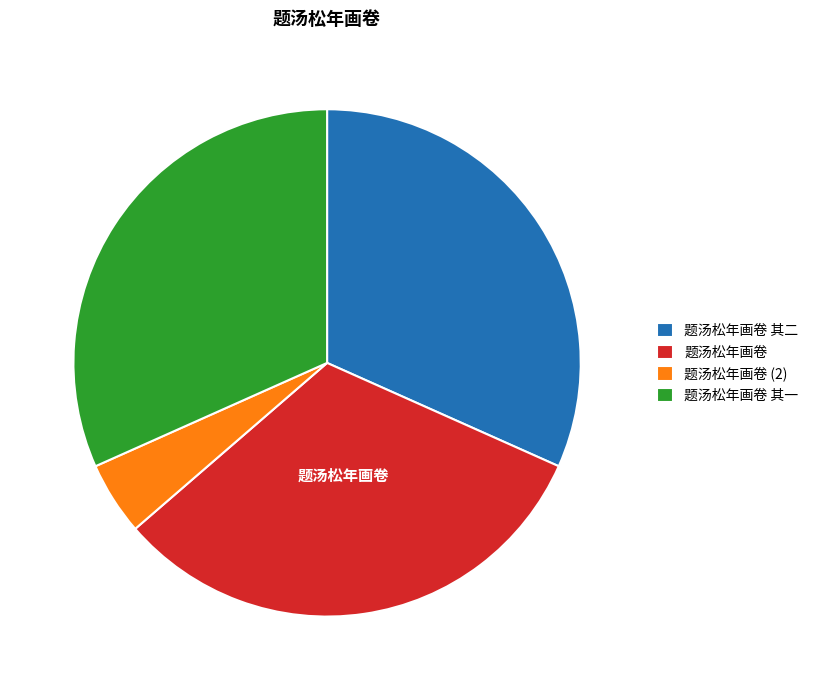

Approximately how many times larger is the value at 题汤松年画卷 compared to 题汤松年画卷 其二?

1.0